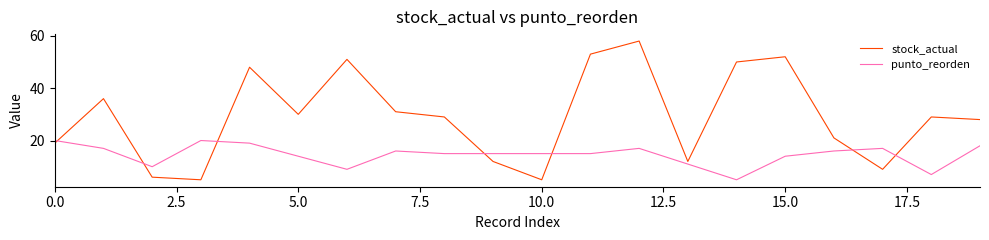

Which series has the largest total across all categories?

stock_actual